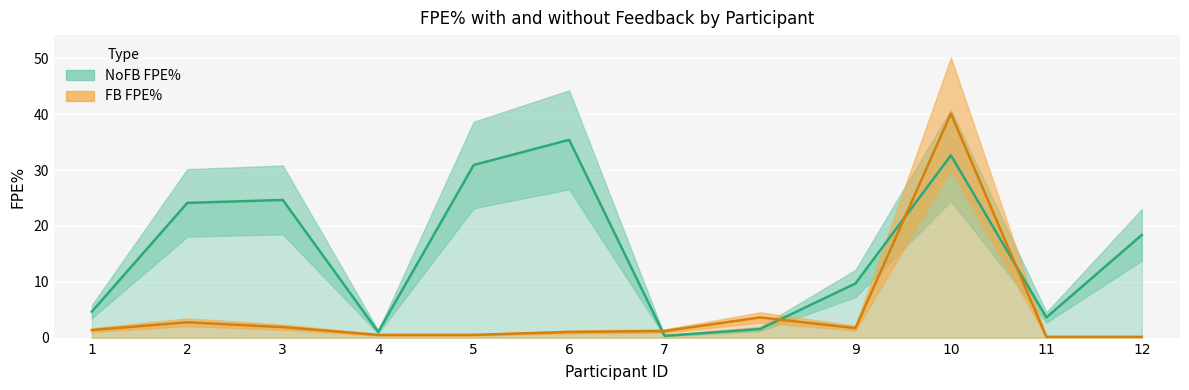

Where do FB FPE% and NoFB FPE% first cross each other?

6 and 7